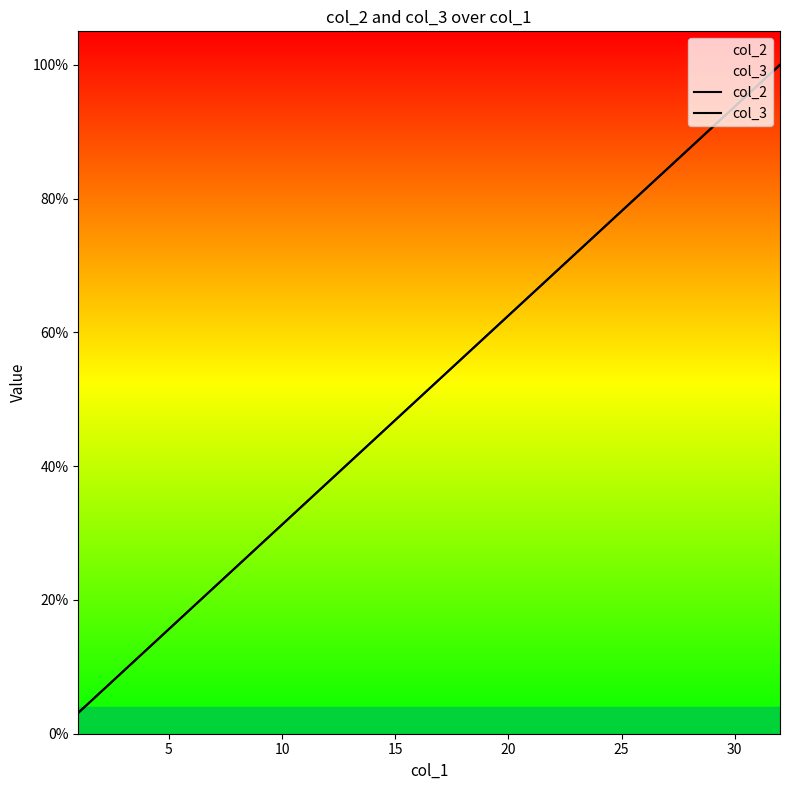

Rank the series by their maximum value, from highest to lowest.

col_2, col_3